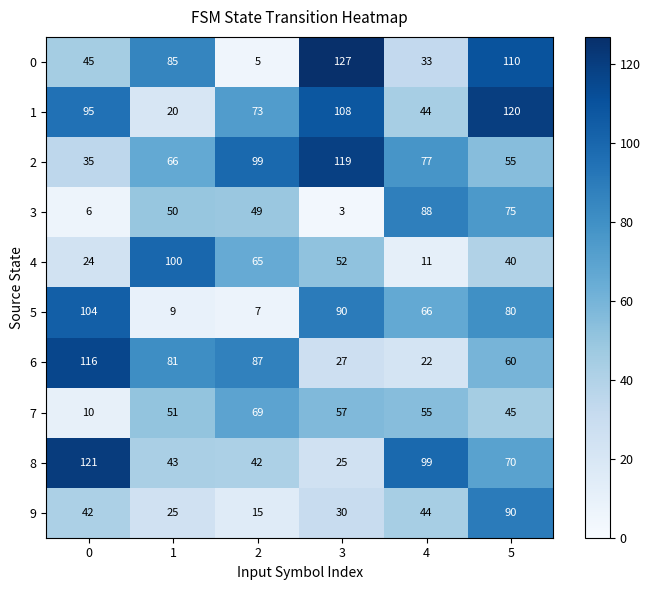

Is it true that 5 equals 109 at 5?

False